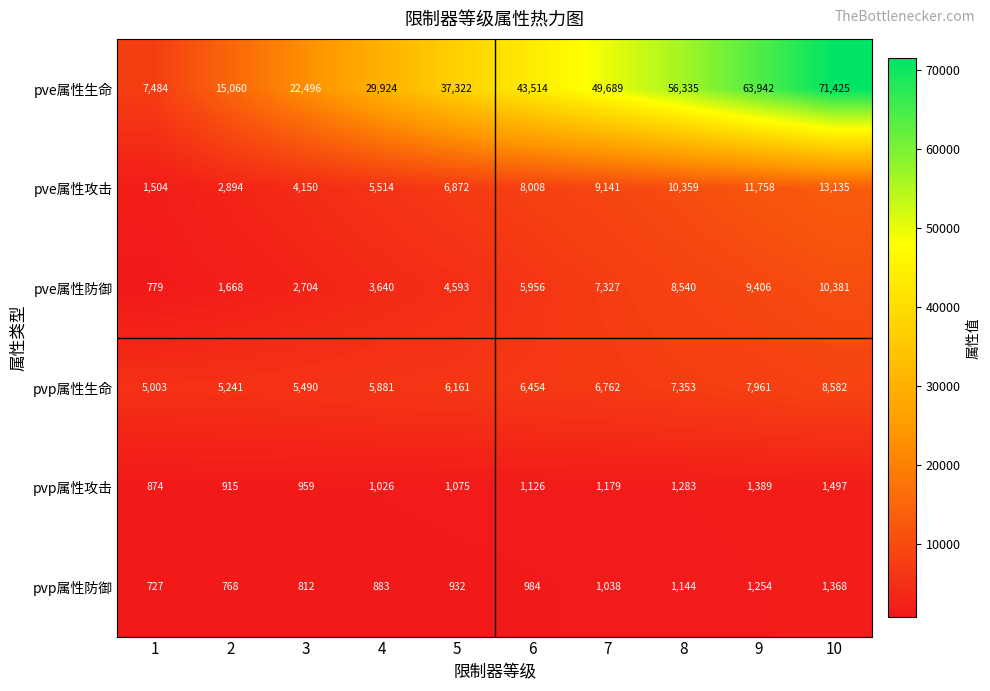

What is the average value of the pvp属性攻击 series?

1132